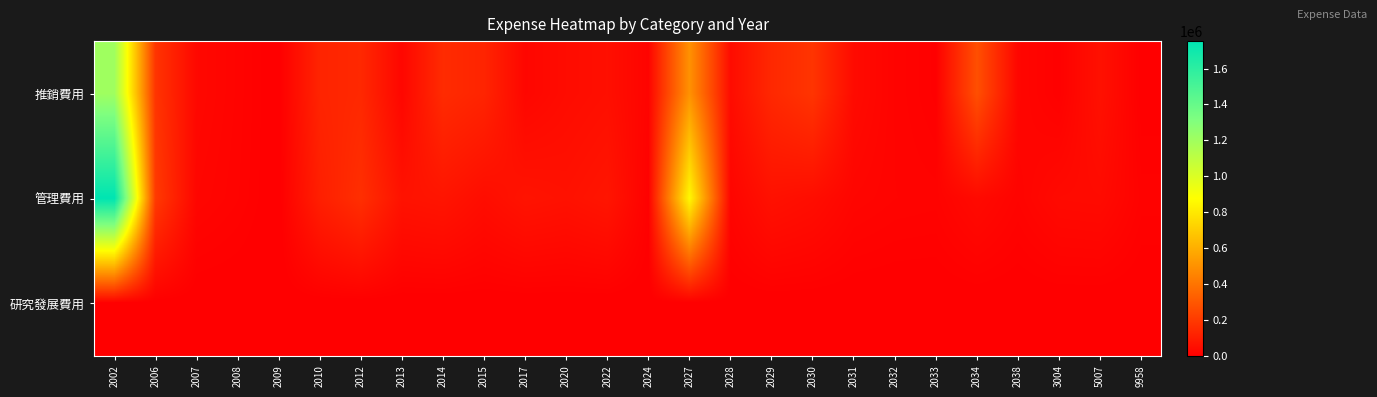

How many data points does each series have?

26